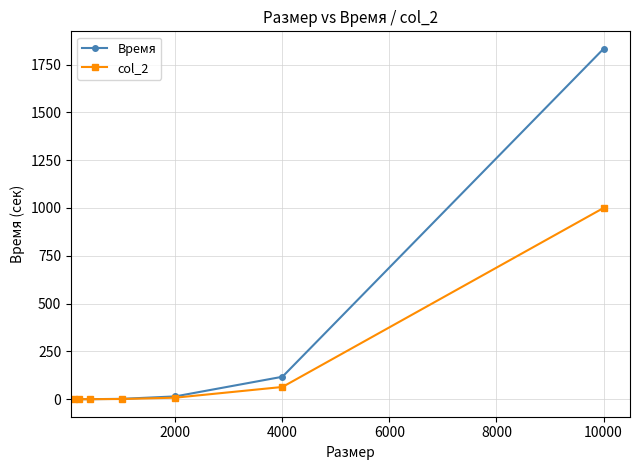

Rank the series by their maximum value, from lowest to highest.

col_2, Время